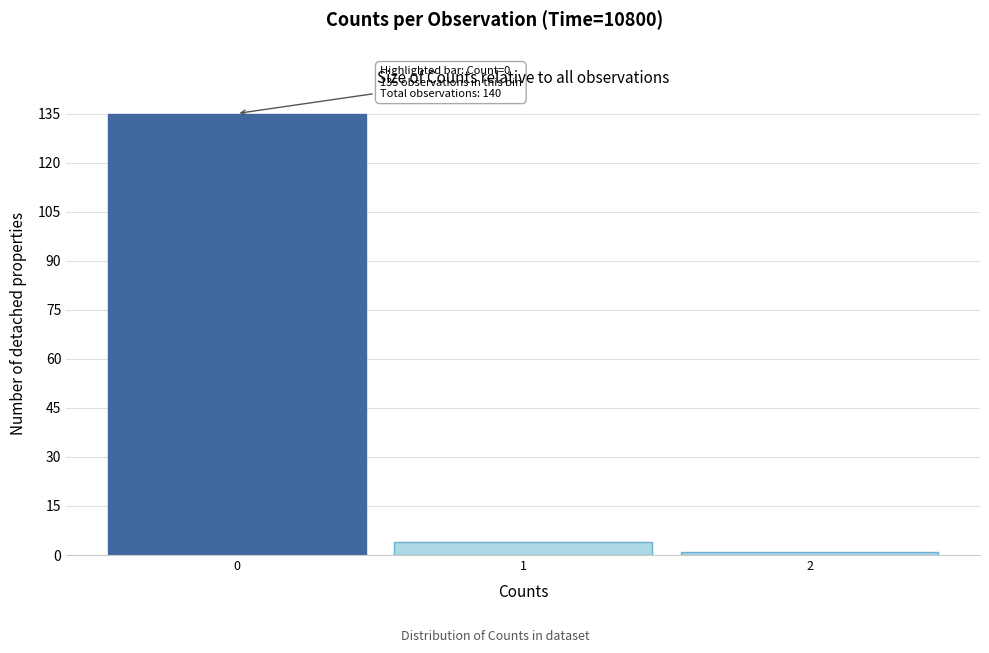

Over which range of the x-axis is the bar tallest?

-0.5 to 0.5